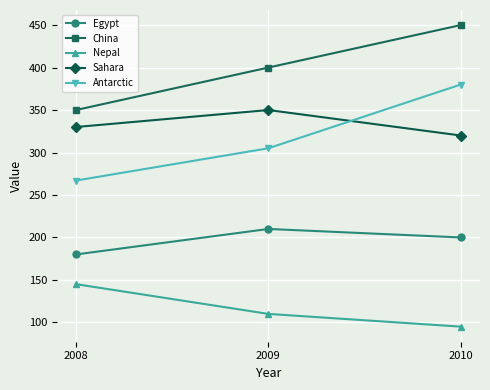

What value does the Nepal series have at 2010?

95